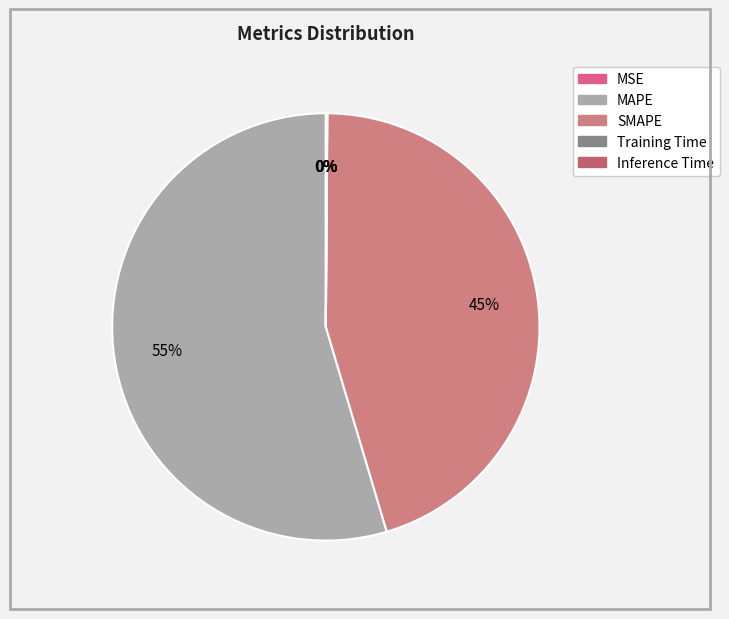

True or false: Inference Time accounts for 6% of the total.

False